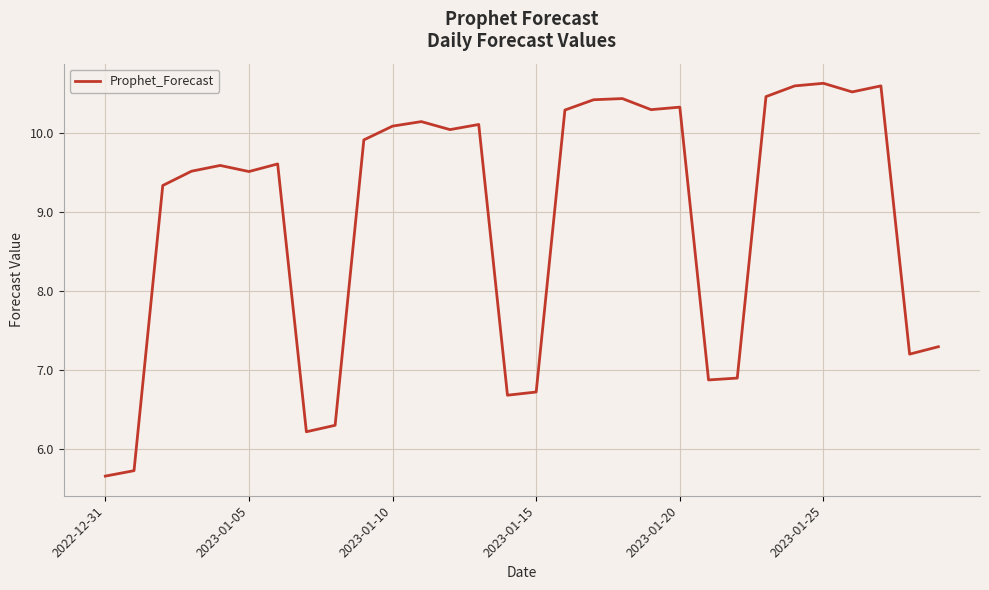

What is the minimum value shown in the chart?

5.7